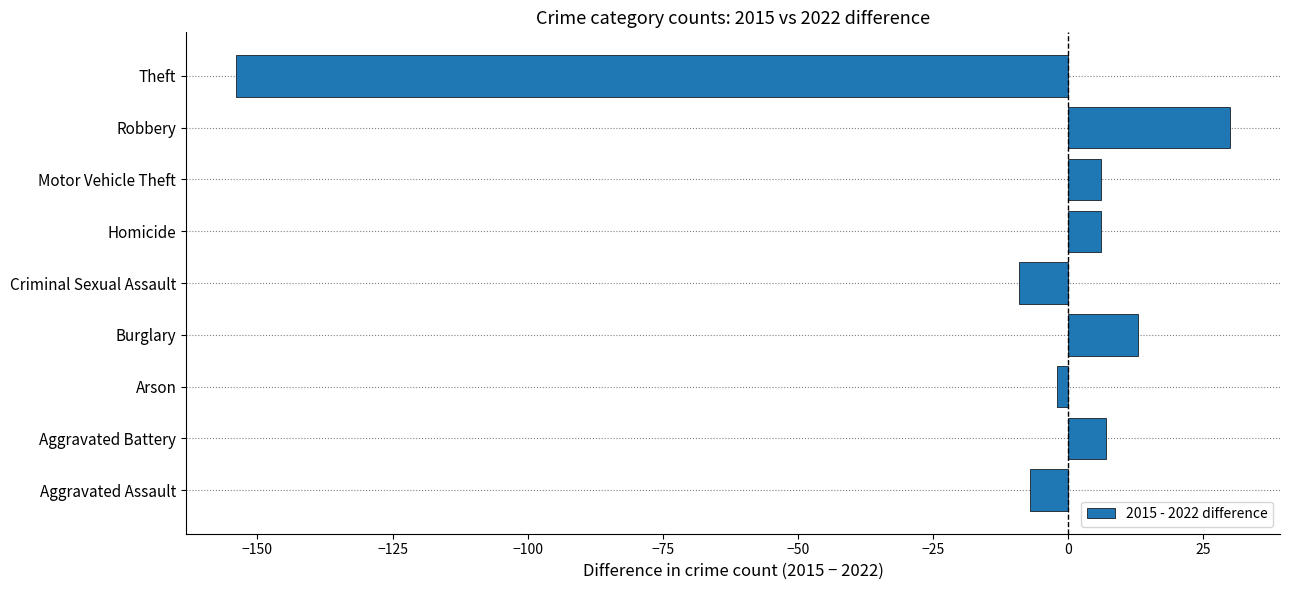

What is the difference between the values at Aggravated Assault and Motor Vehicle Theft?

13